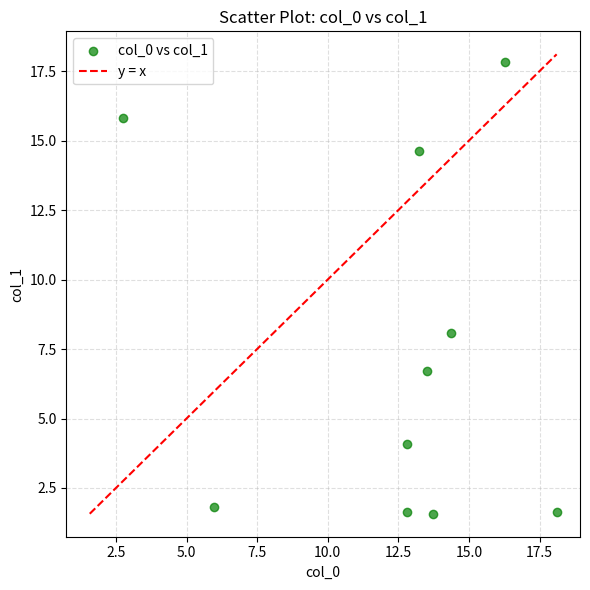

What Y value in the scatter plot is closest to 9?

8.1